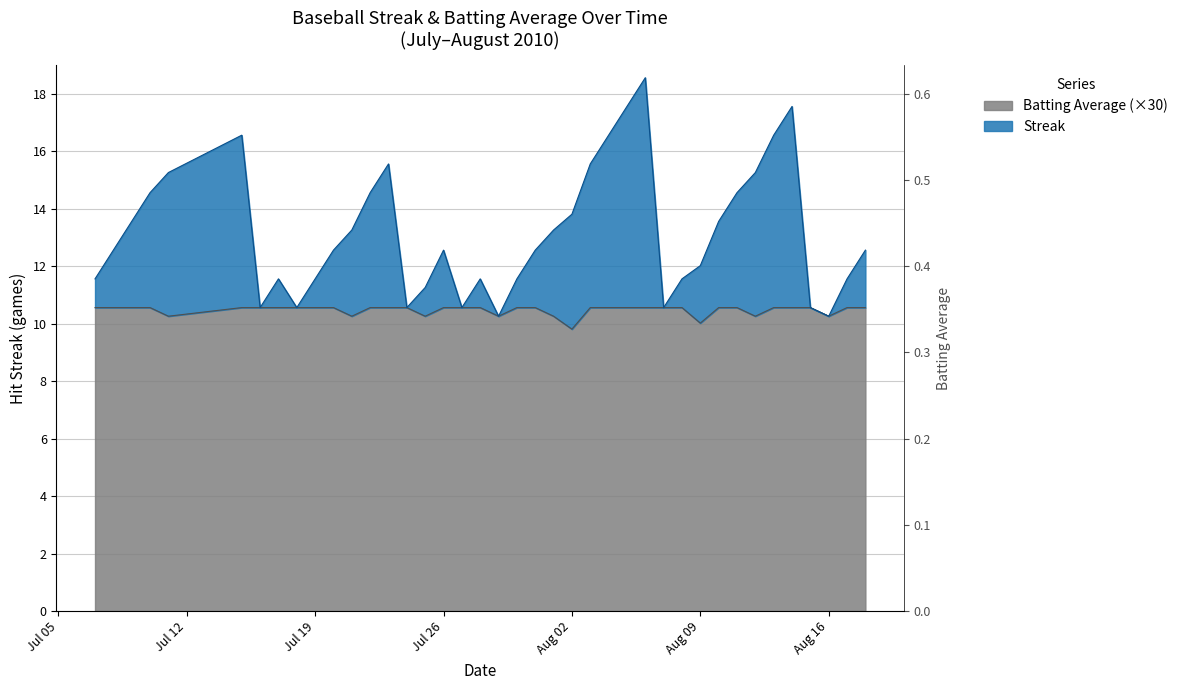

True or false: Batting Average1 and Streak cross at least once.

False